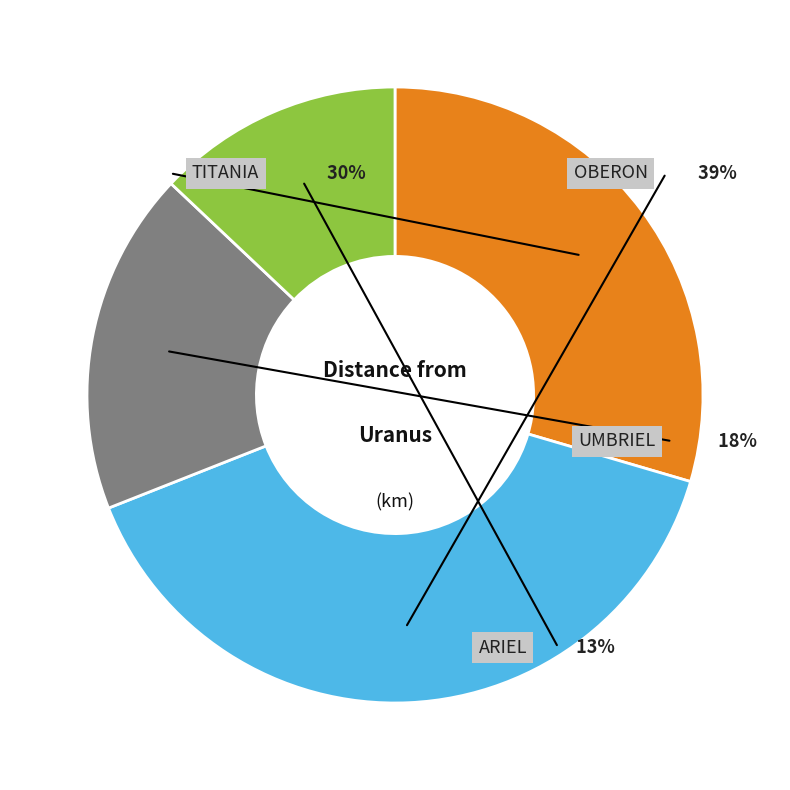

Rank the categories by value from highest to lowest.

Oberon, Titania, Umbriel, Ariel